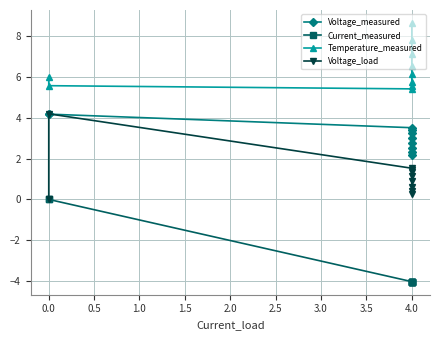

True or false: Temperature_measured has a value of 5.5 at 1.0.

True